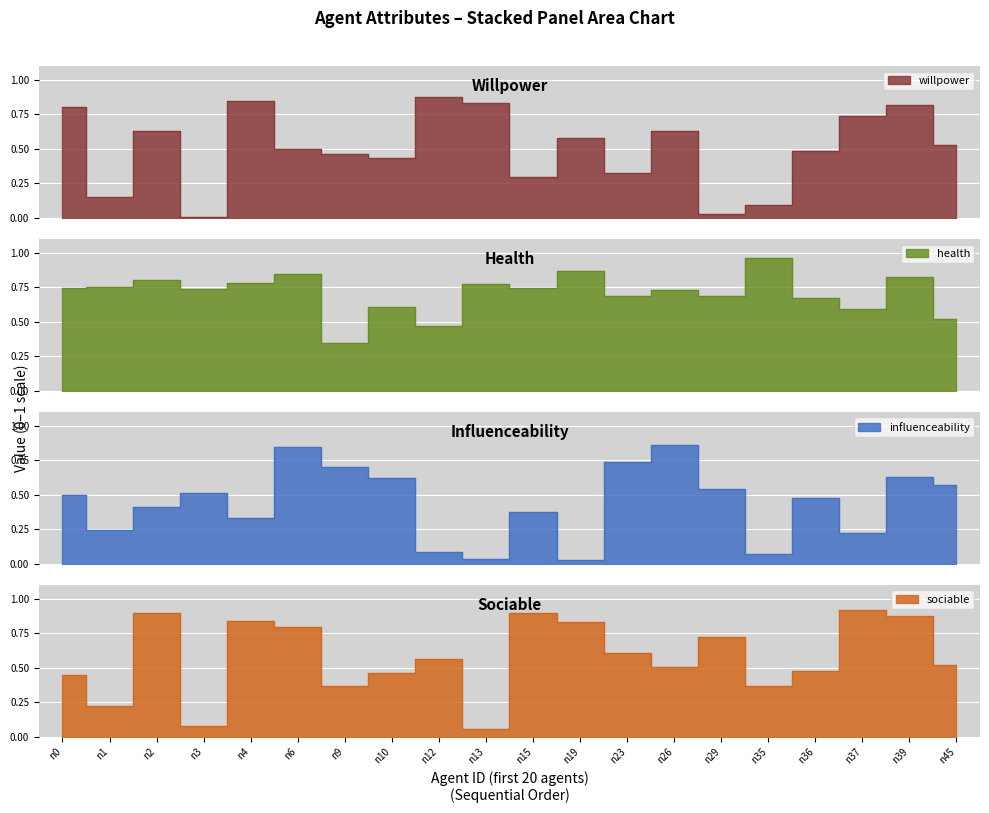

At which category does sociable reach its first local peak?

n2